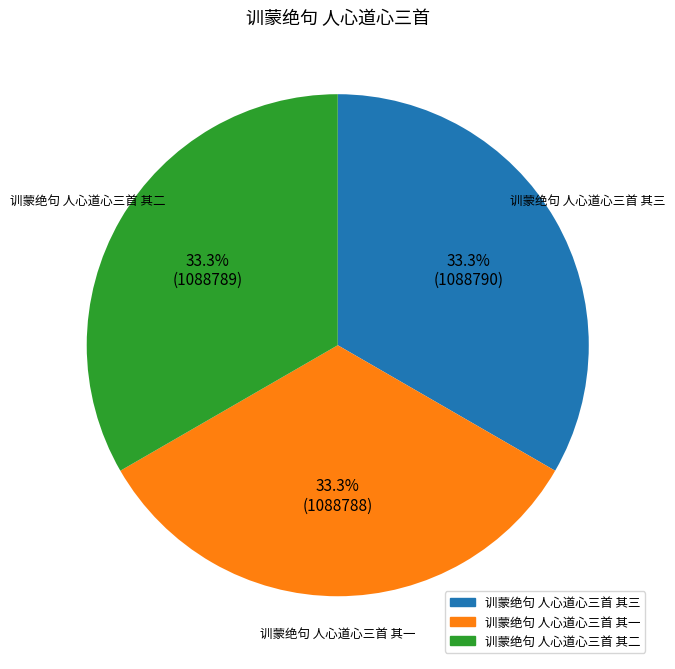

What is the ratio of the value at 训蒙绝句 人心道心三首 其二 to the value at 训蒙绝句 人心道心三首 其一?

1.0